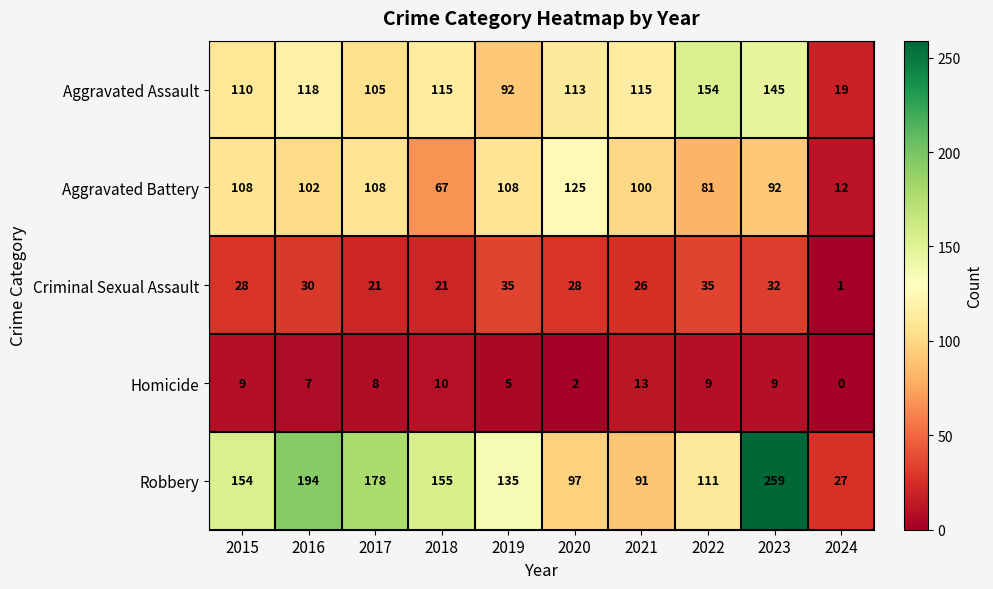

What is the average value of the Robbery series?

140